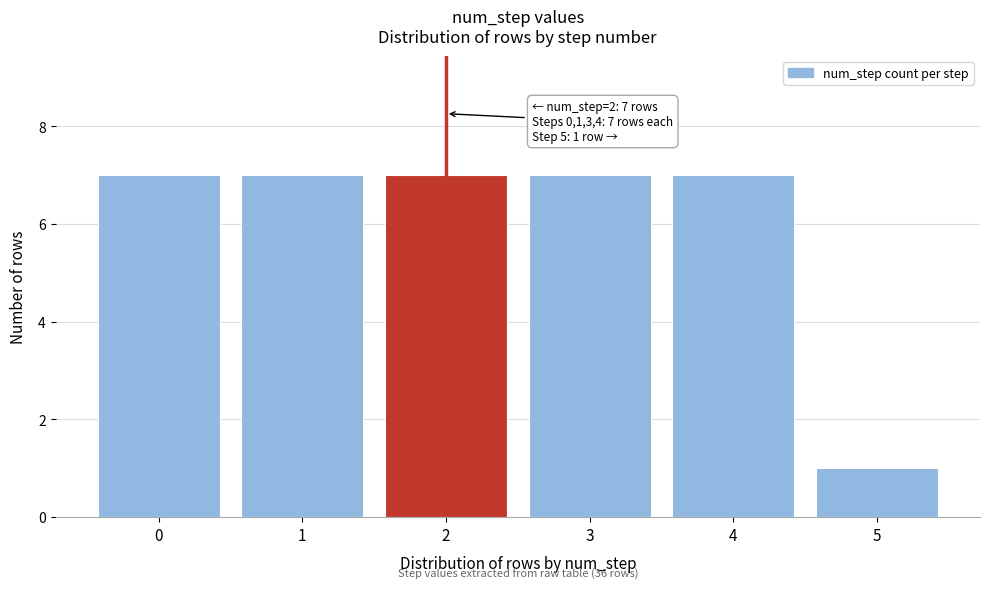

Reading left to right, transcribe all the data shown in this chart.

0=7	1=7	2=7	3=7	4=7	5=1